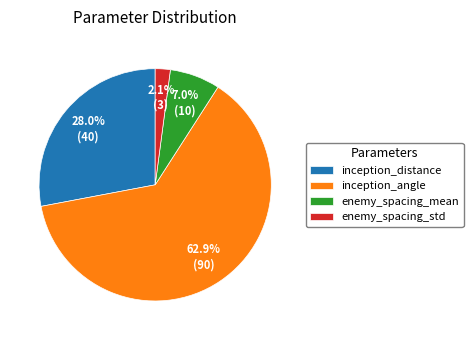

Which category has the smallest portion of the pie?

enemy_spacing_std